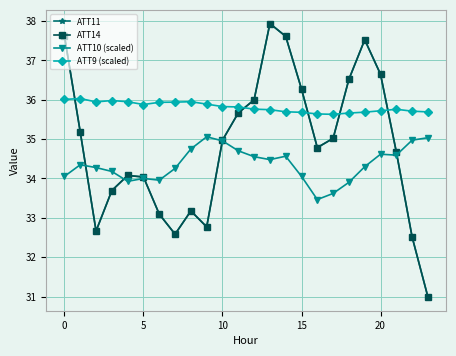

Does the chart display data point markers on the line(s)?

Yes